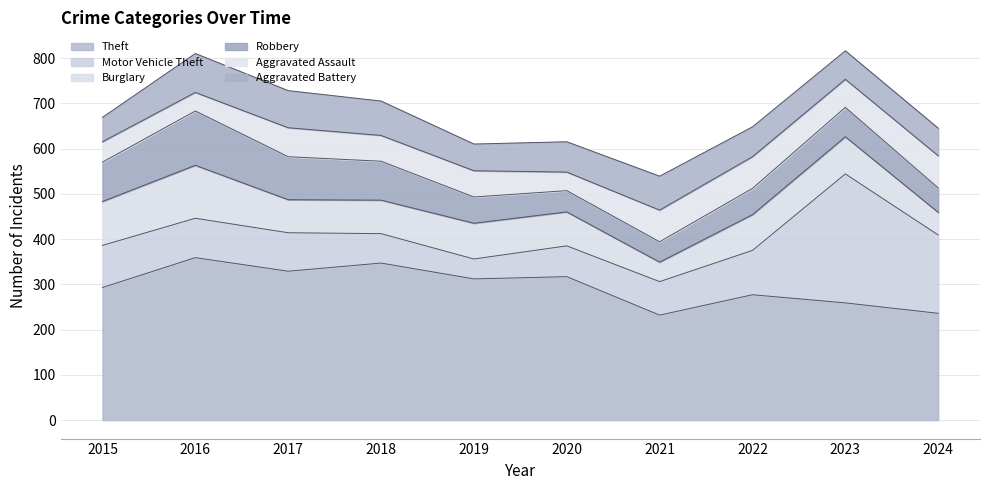

True or false: Theft and Aggravated Assault cross at least once.

False